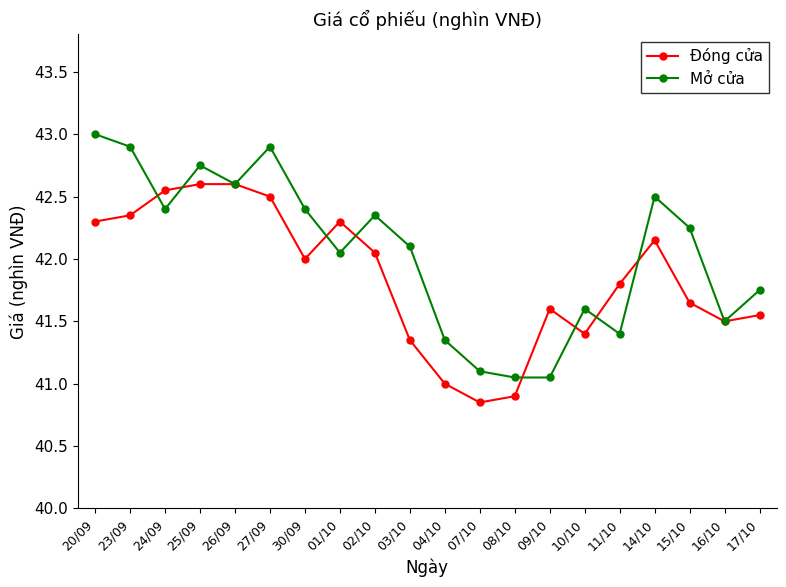

Rank the series by their maximum value, from highest to lowest.

Mở cửa, Đóng cửa